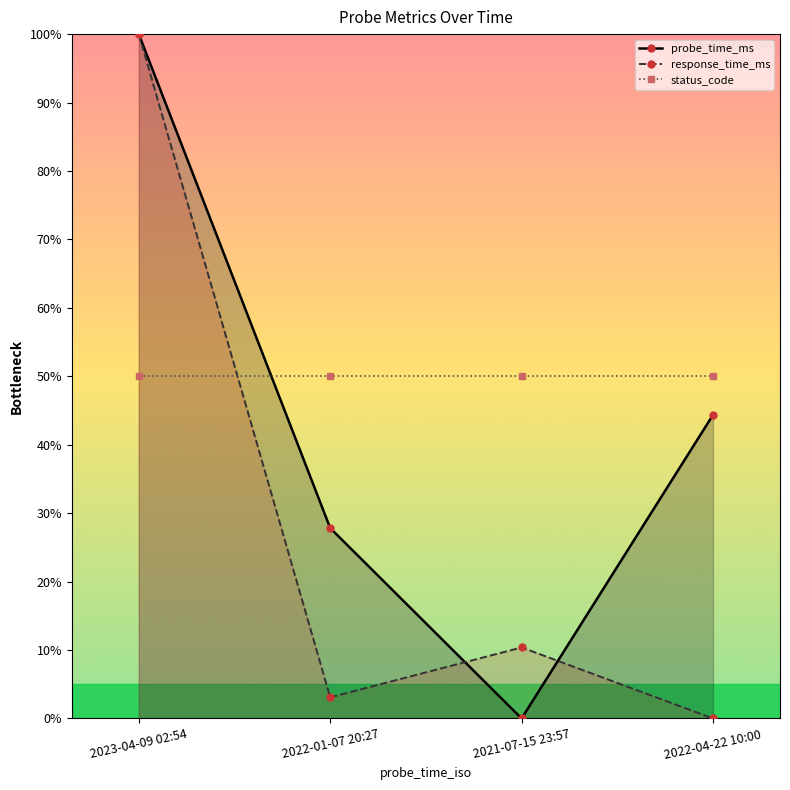

Rank the series by their maximum value, from lowest to highest.

status_code, probe_time_ms, response_time_ms